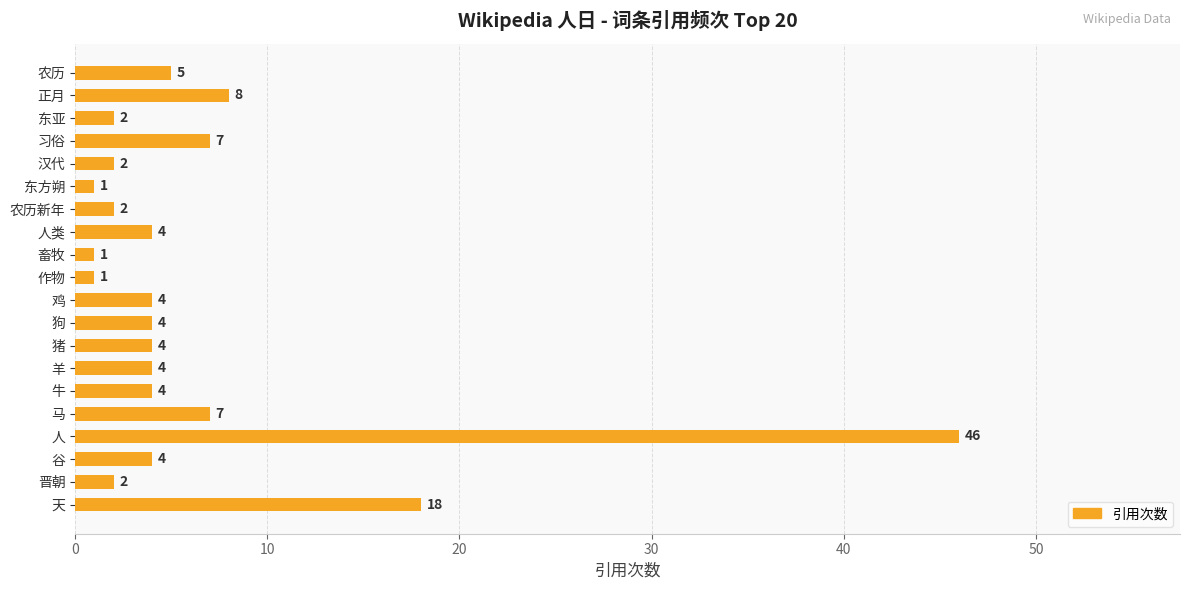

What is the difference between the maximum and second lowest values?

45